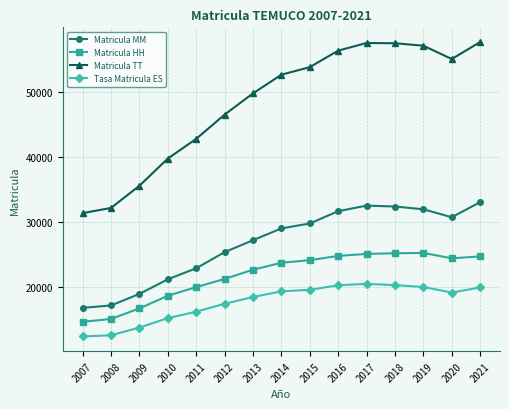

How many interior local peaks does the Matricula MM series have?

1